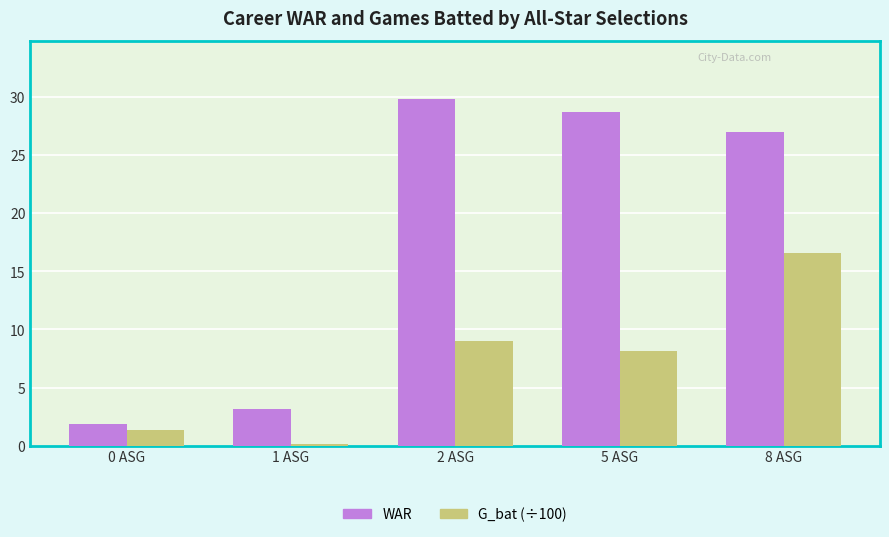

What is the label of the 1st bar from the right?

8 ASG